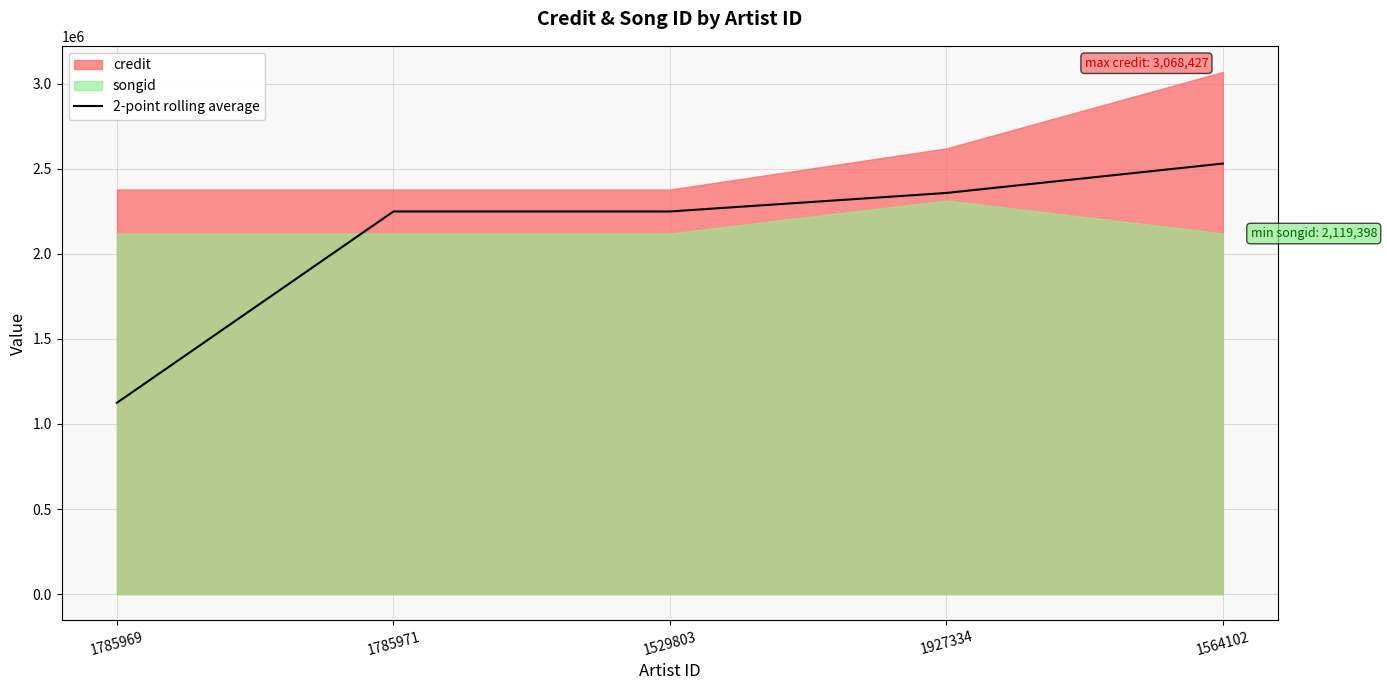

Reading left to right, list all the values displayed in this chart.

1124219.0	2248438.5	2248442.5	2357277.5	2530010.8